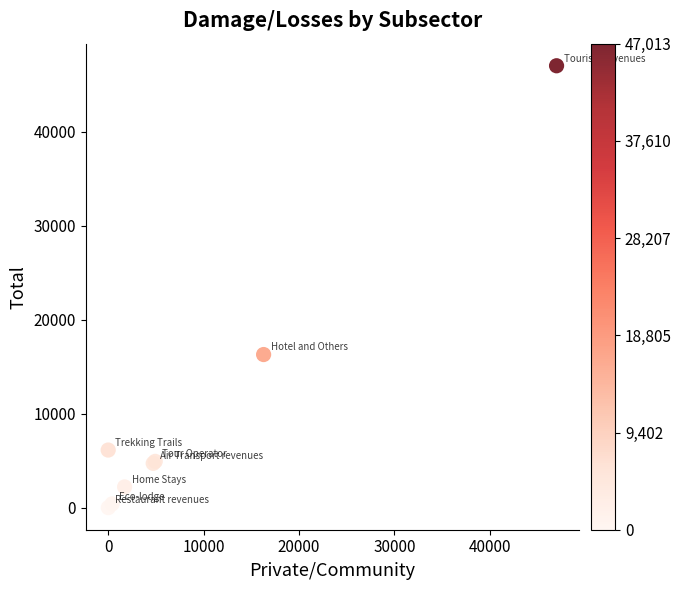

What Y value in the scatter plot is closest to 23512?

16295